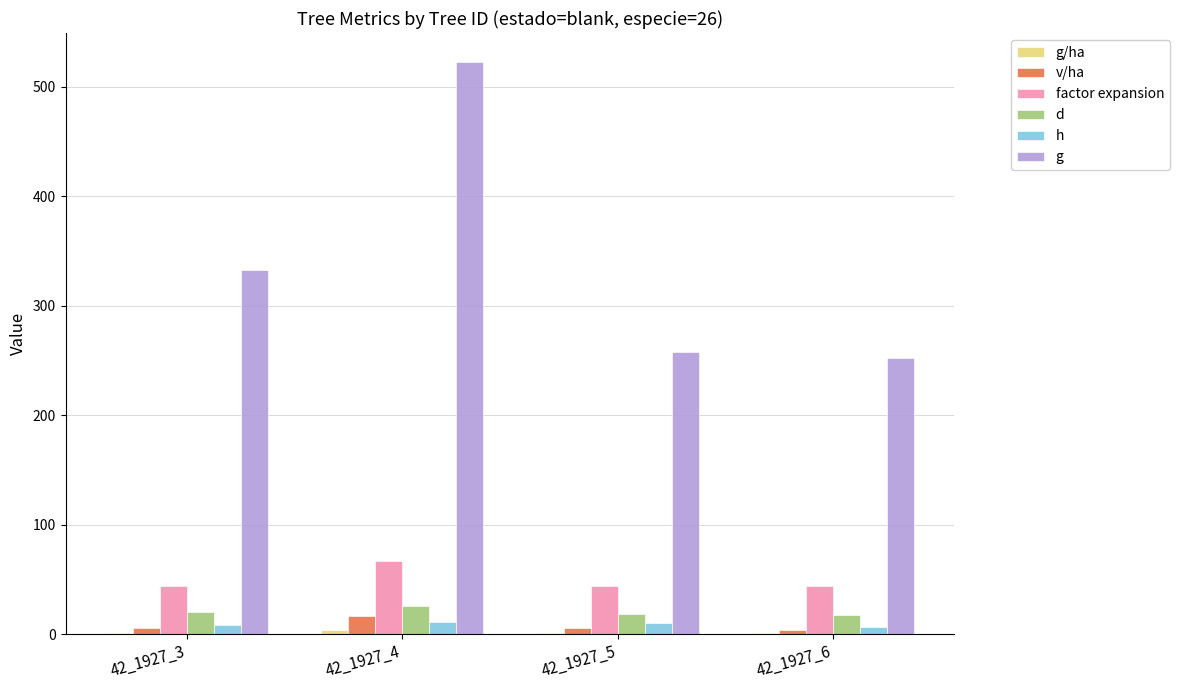

Which series changed the most between 42_1927_3 and 42_1927_4?

g